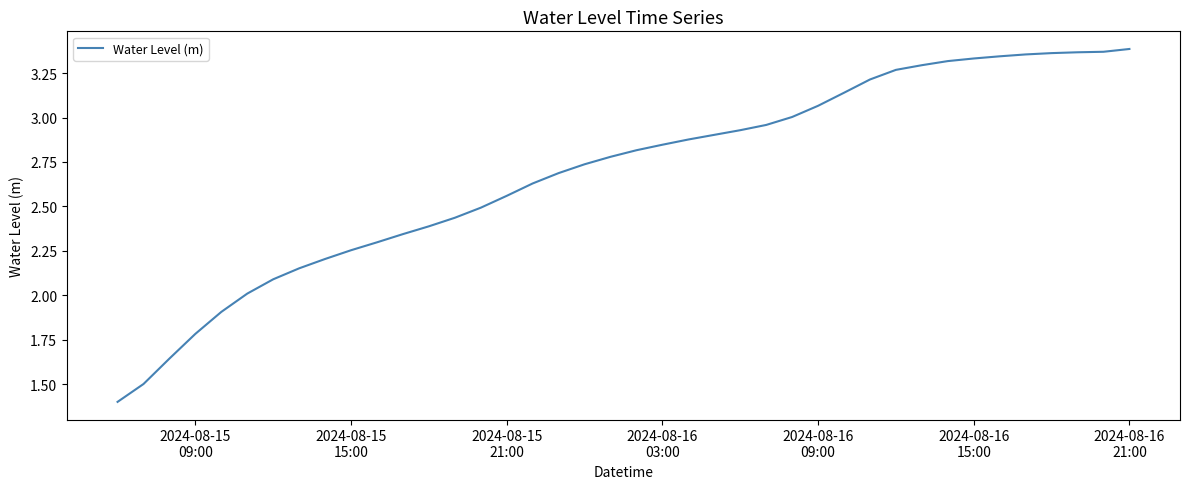

What is the smallest value displayed?

1.4